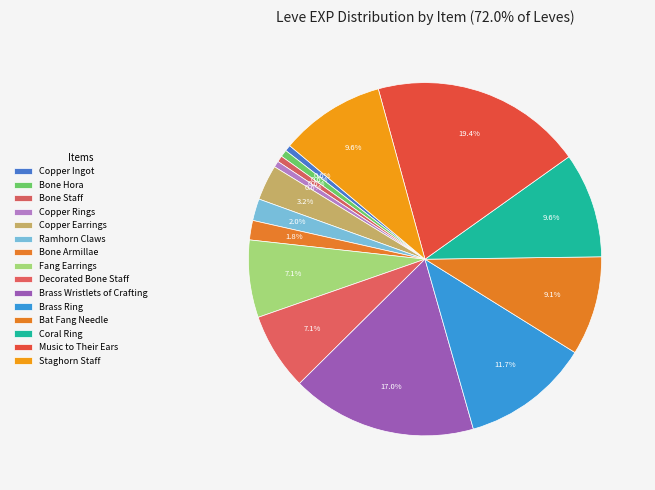

To the nearest percent, what is the average slice percentage?

7%